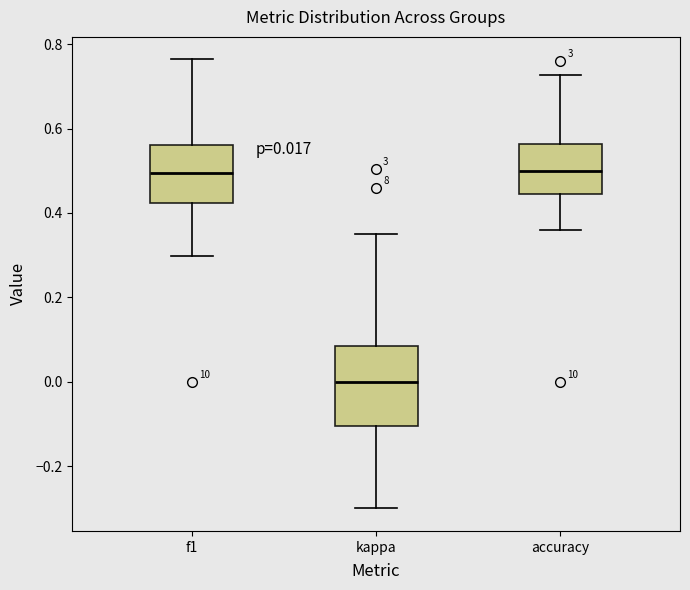

Which box's median line is the lowest?

kappa